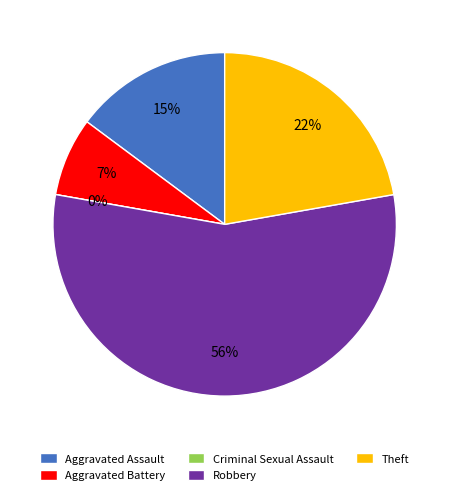

Count the number of slices in the pie.

5